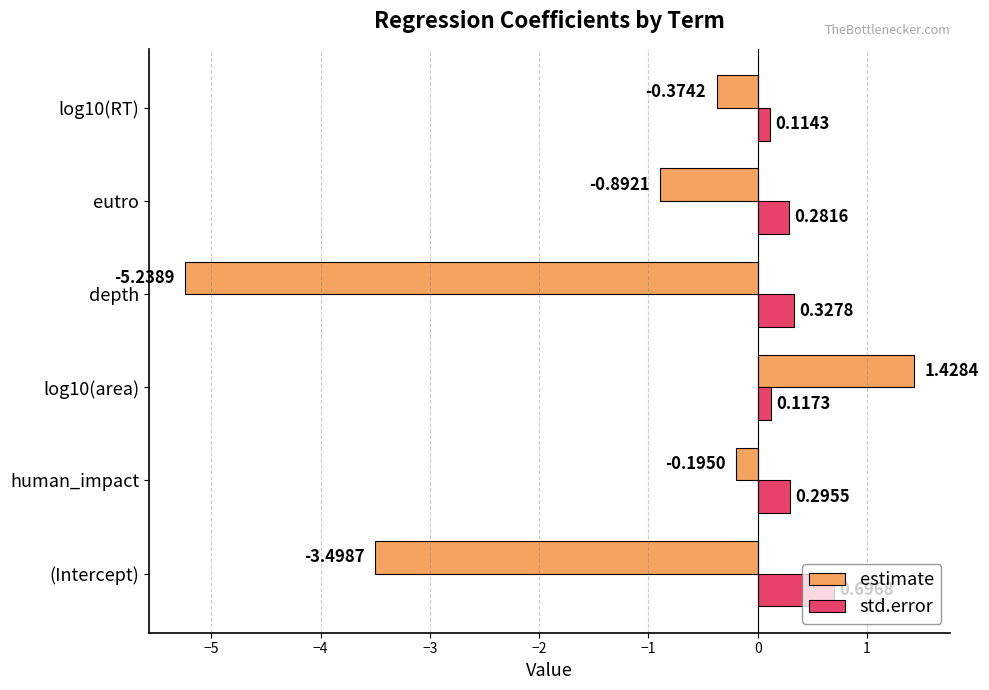

Rank the series by their maximum value, from lowest to highest.

std.error, estimate